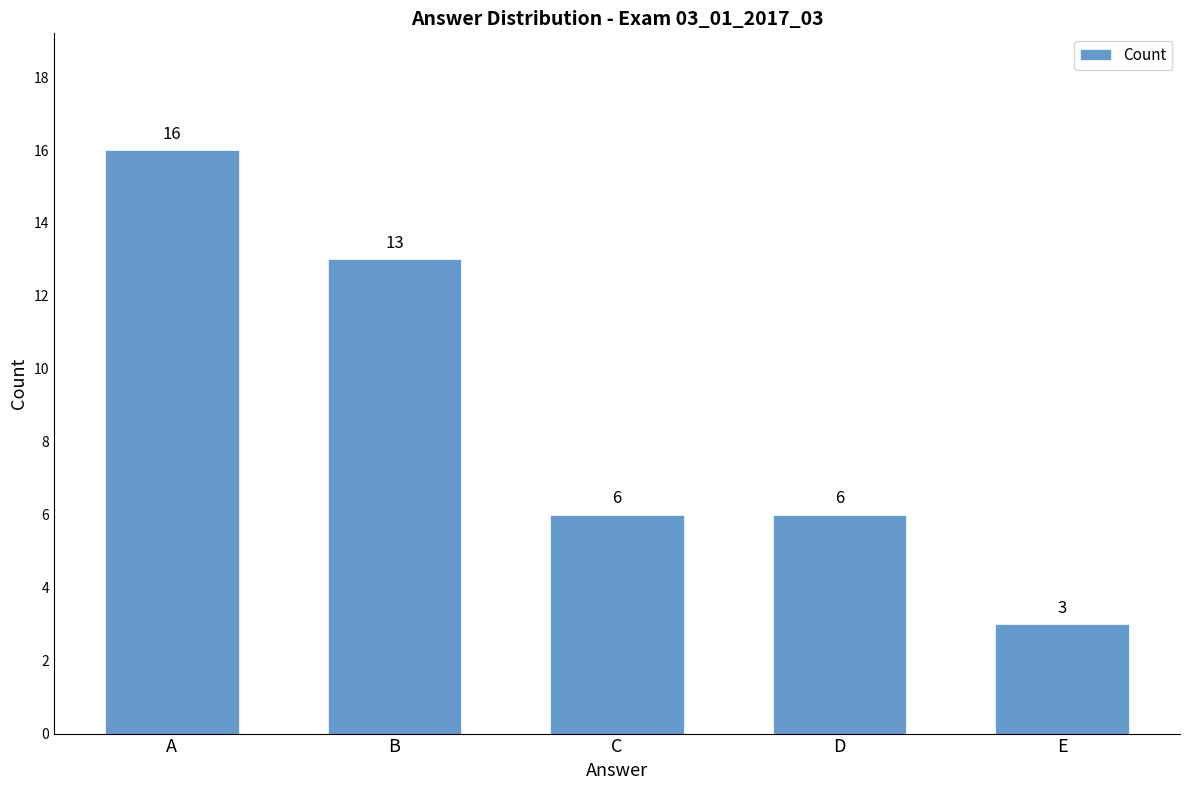

What is the value of the 4th bar from the left?

6